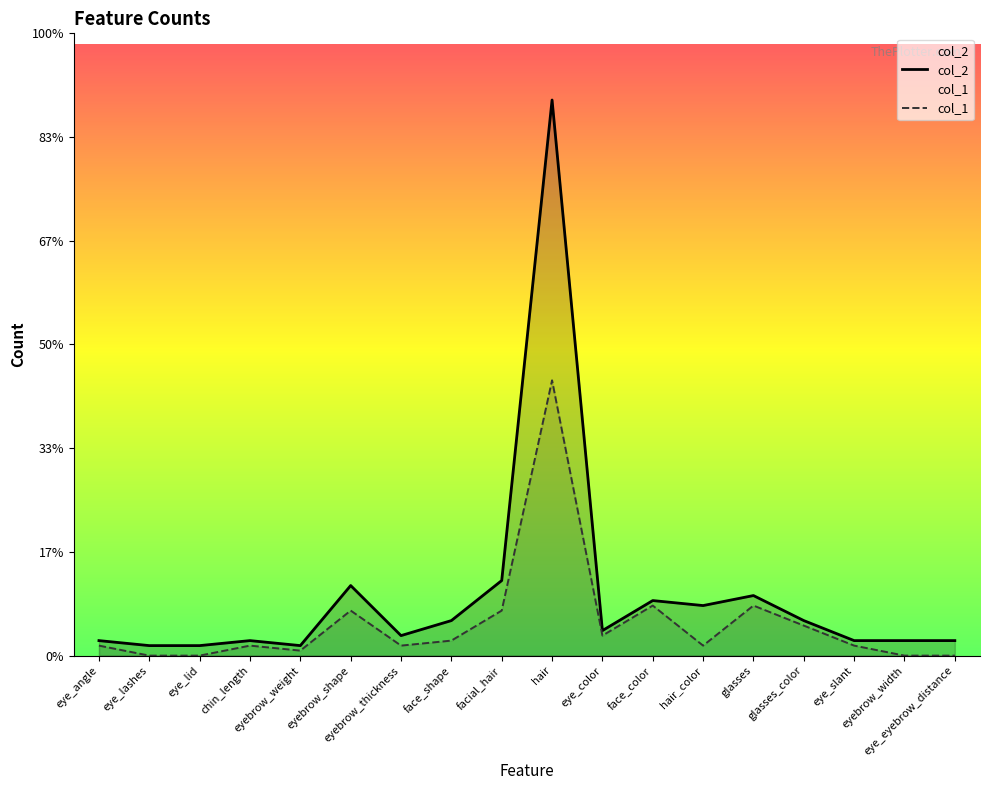

What is the label of the 5th point from the left?

eyebrow_weight